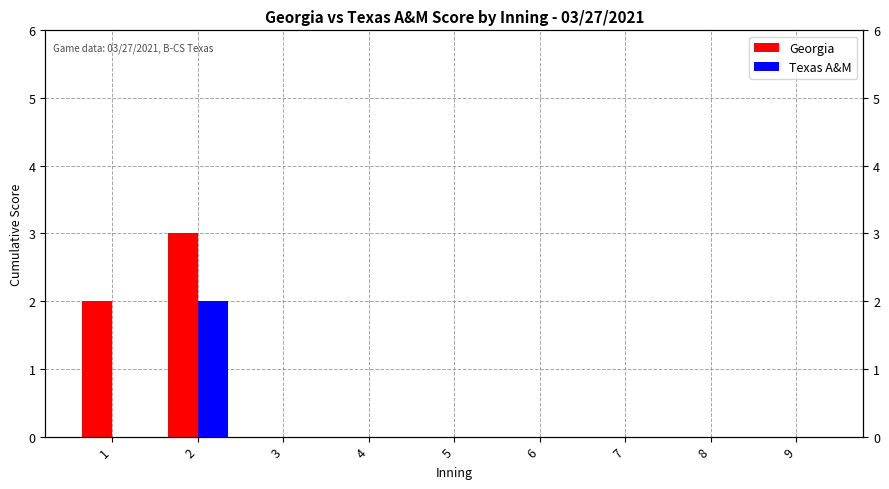

At how many categories does at least one series exceed 0?

2